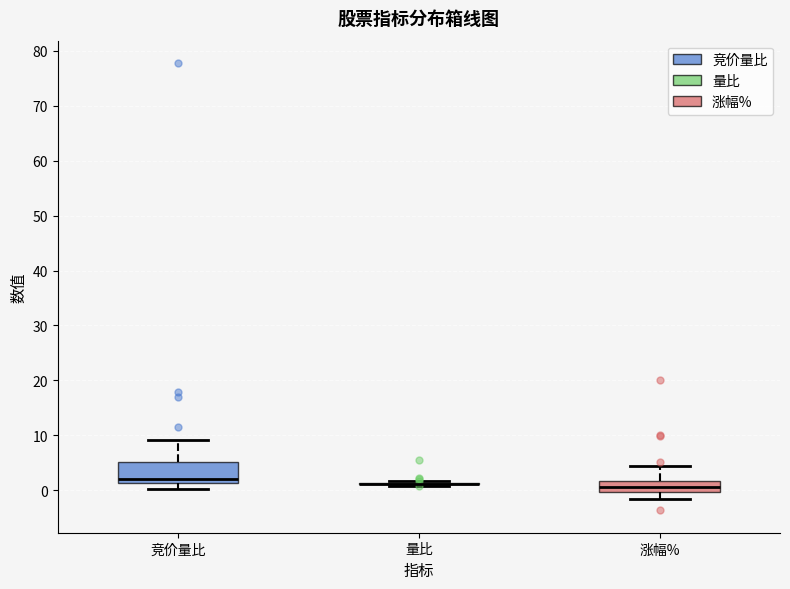

Comparing the boxes themselves (not the whiskers), which one is the tallest?

竞价量比